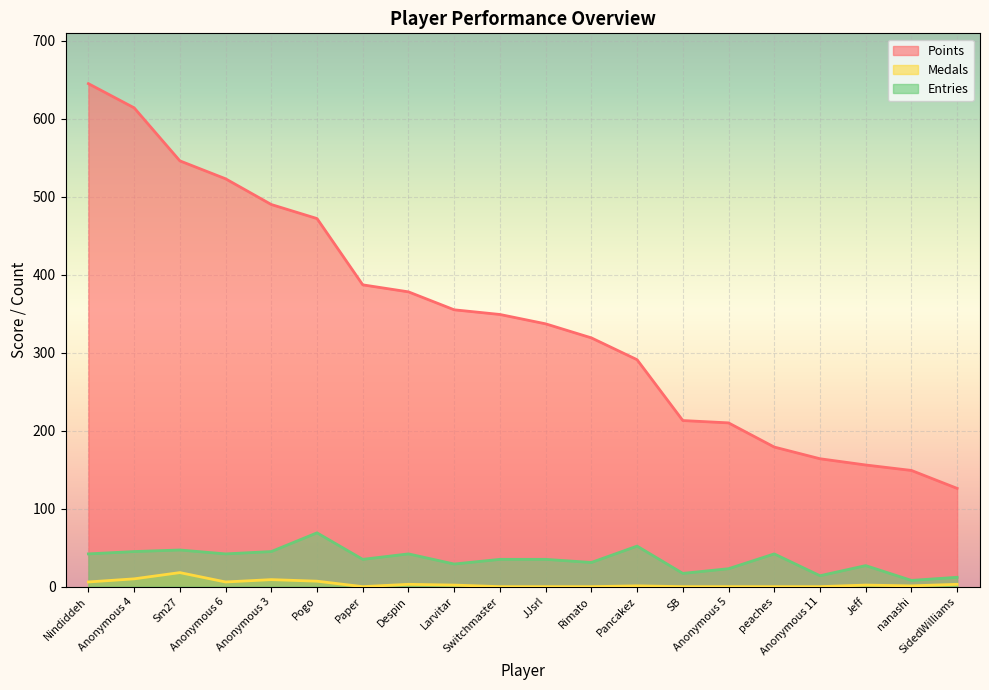

What is the difference between the second highest and minimum values in the Points series?

488